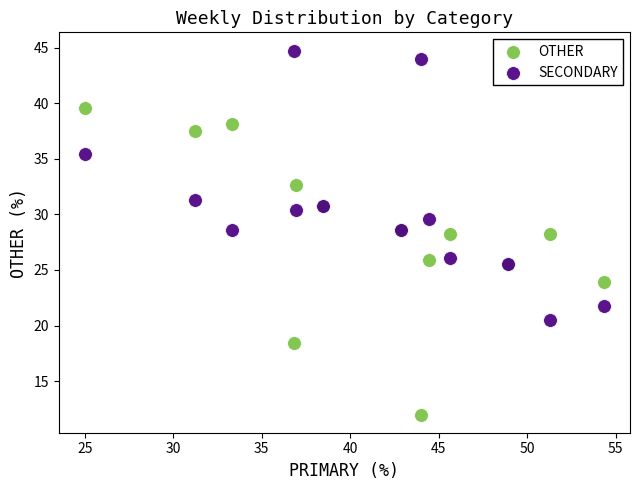

Which series contains the highest Y value?

SECONDARY